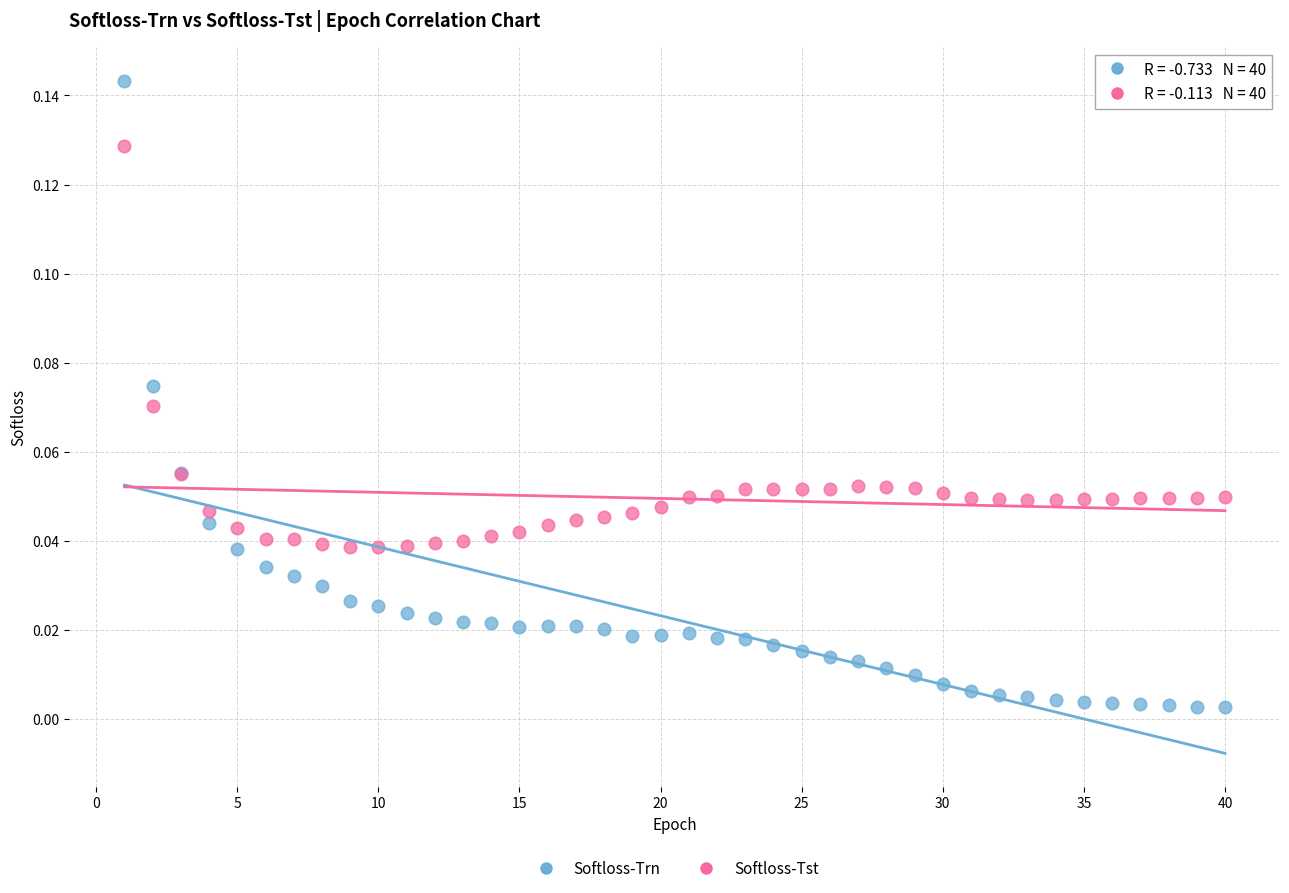

What are all the series names shown in the legend?

Softloss-Trn, Softloss-Tst